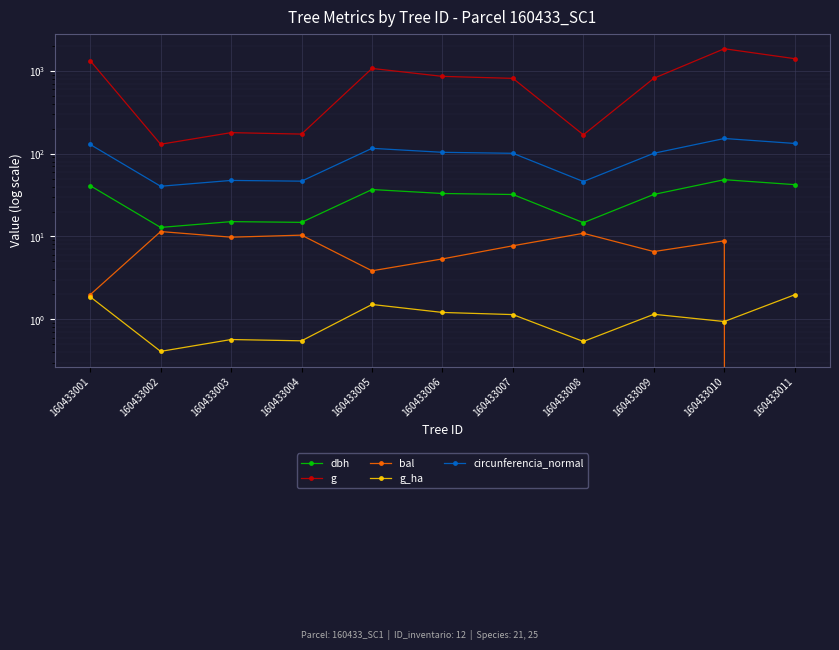

How many data points in dbh are above 32?

7